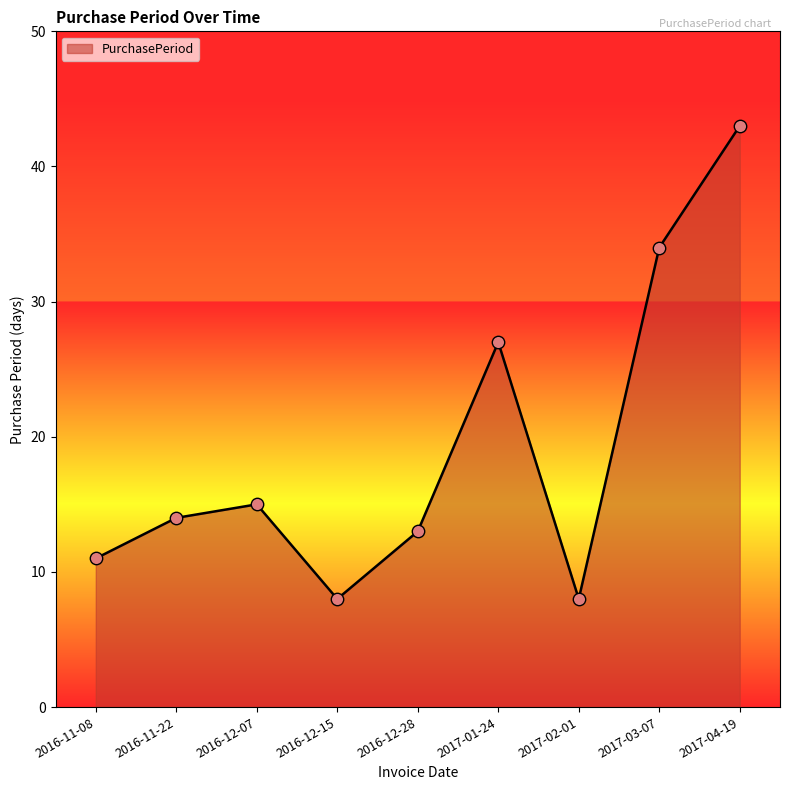

What is the change in value from 2016-11-22 to 2016-12-15?

-6